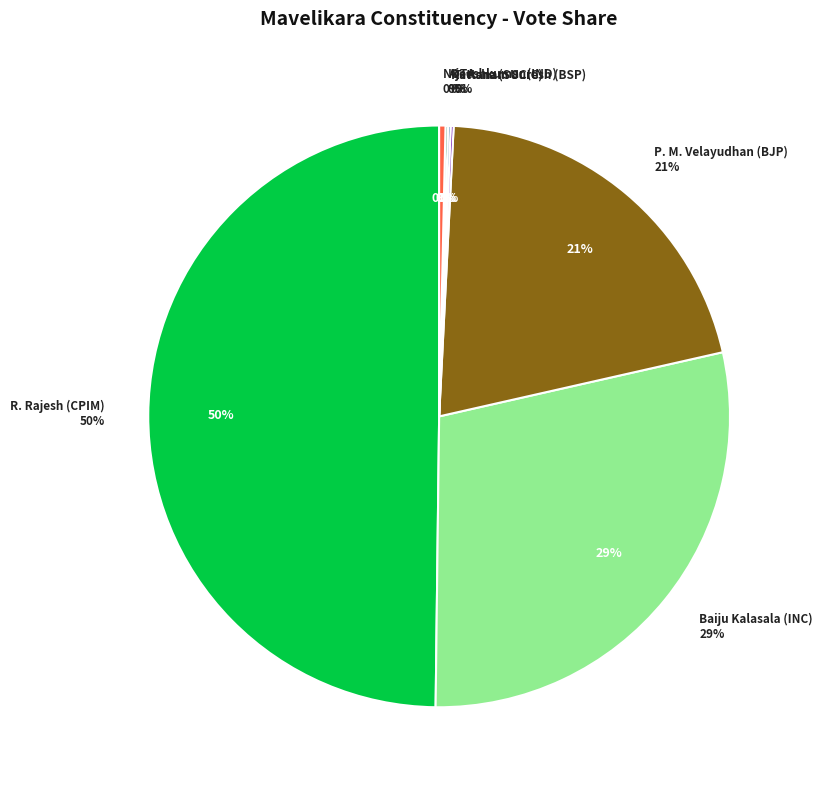

Does any single category account for the majority?

No